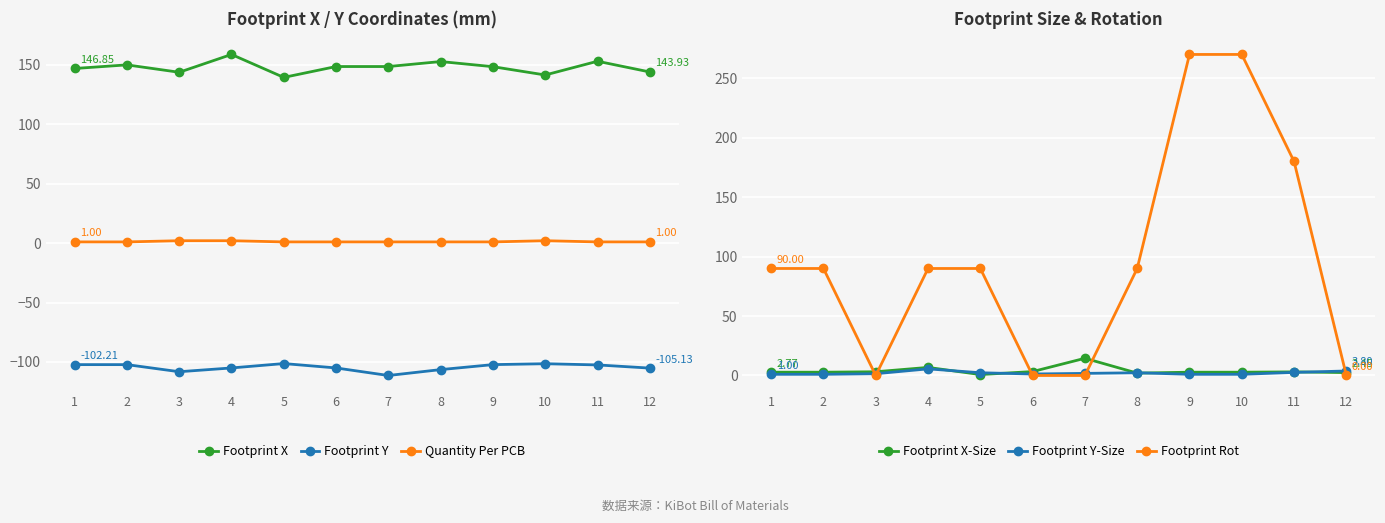

What is the sum of all Footprint X values?

1774.8